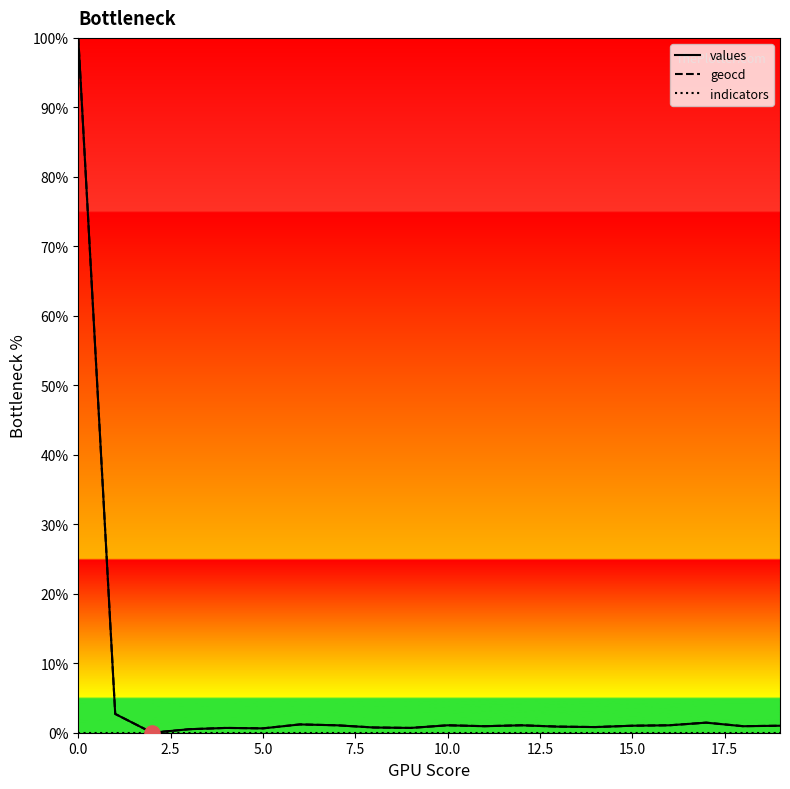

What is the maximum value for geocd?

100.0